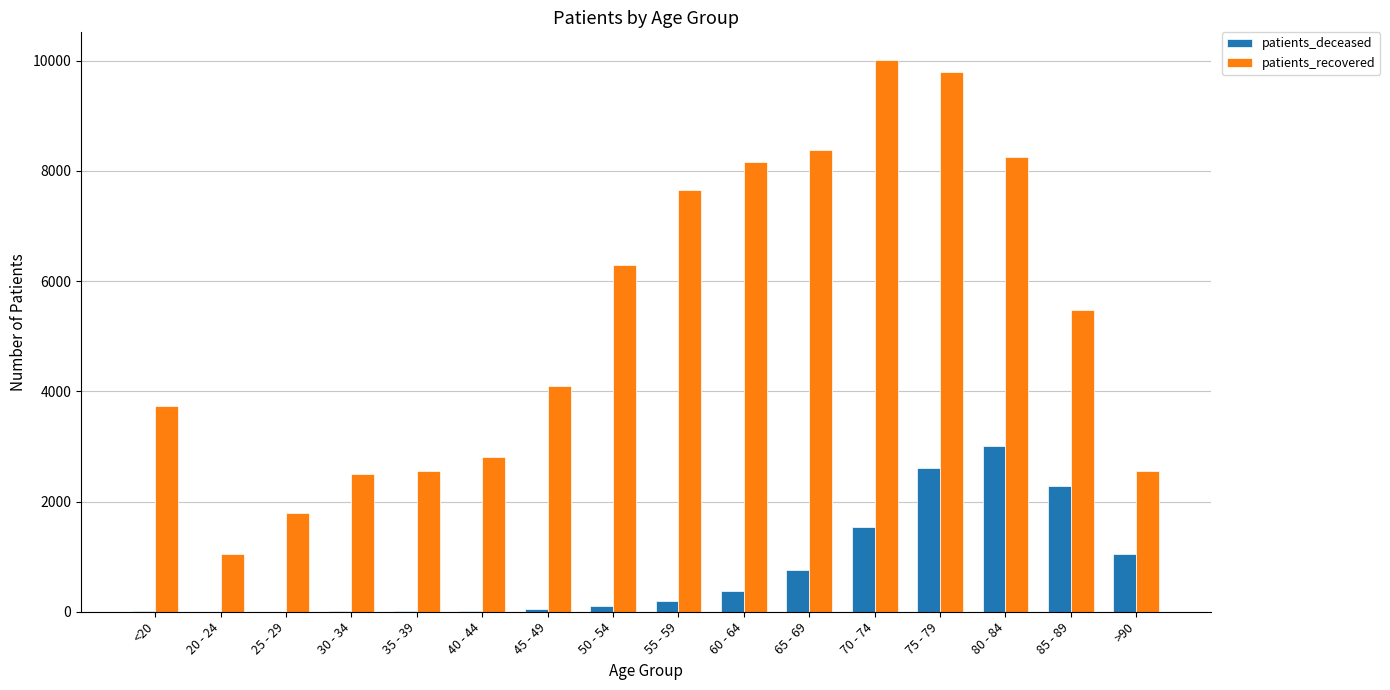

Between <20 and 30 - 34, which series saw the biggest shift?

patients_recovered